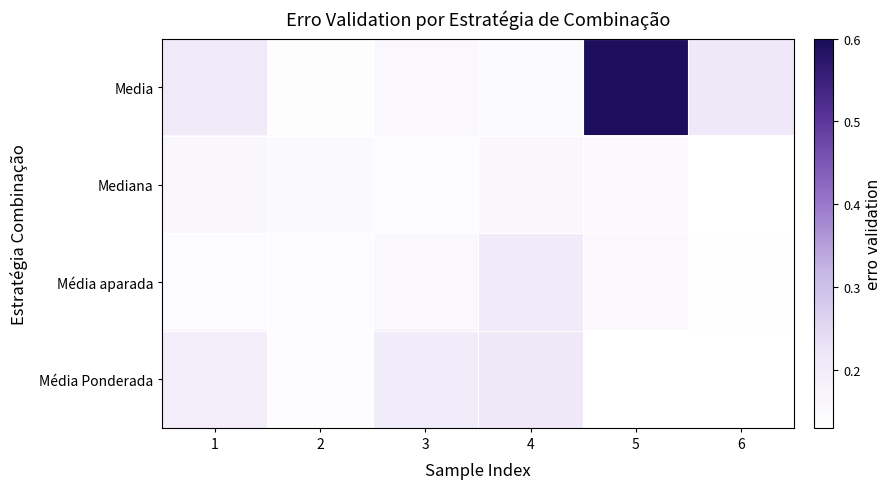

Is it true that Mediana equals 0.3 at 3?

False